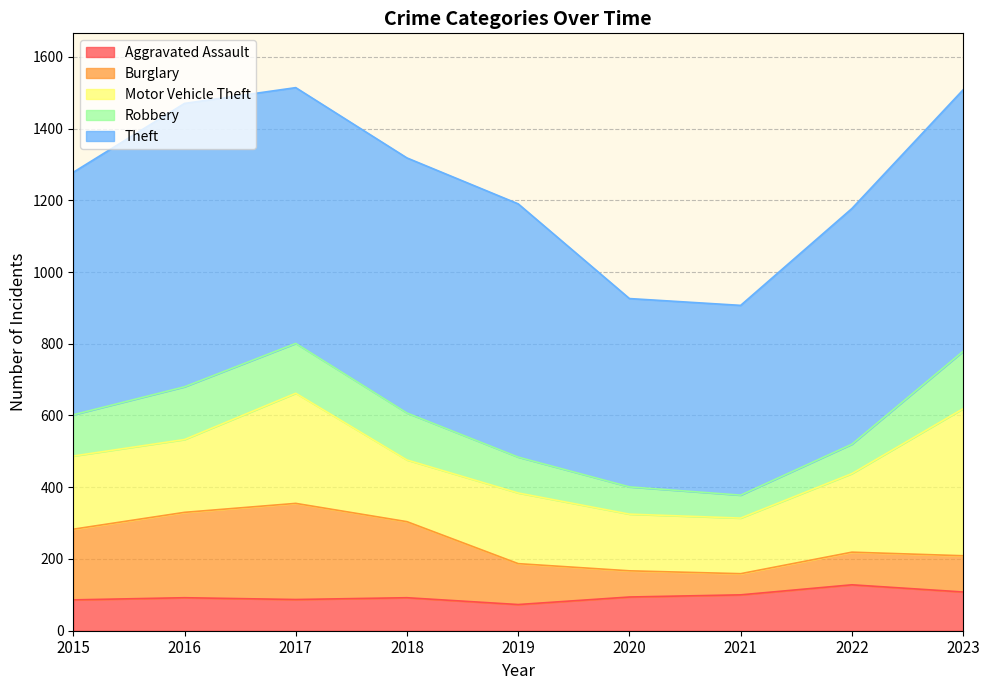

At how many categories does at least one series exceed 689?

5